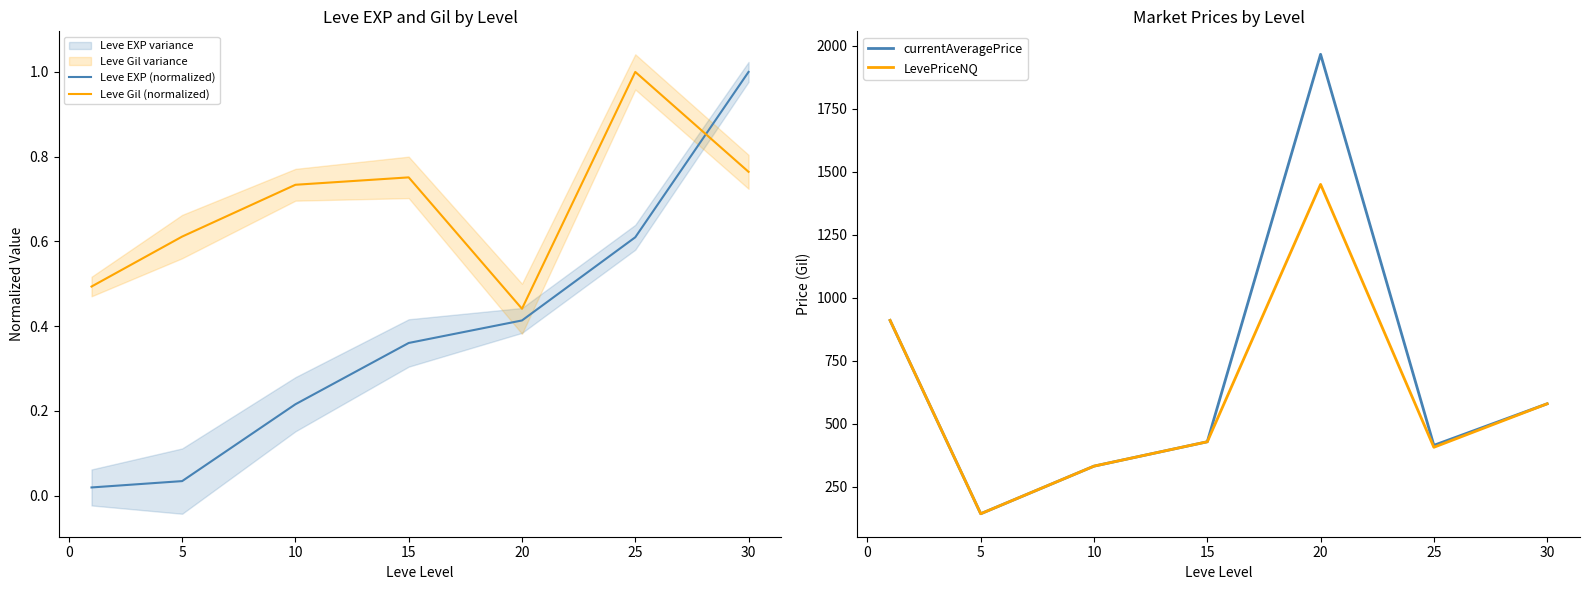

List the series in order of their peak value, highest first.

currentAveragePrice, LevePriceNQ, Leve EXP (normalized), Leve Gil (normalized)